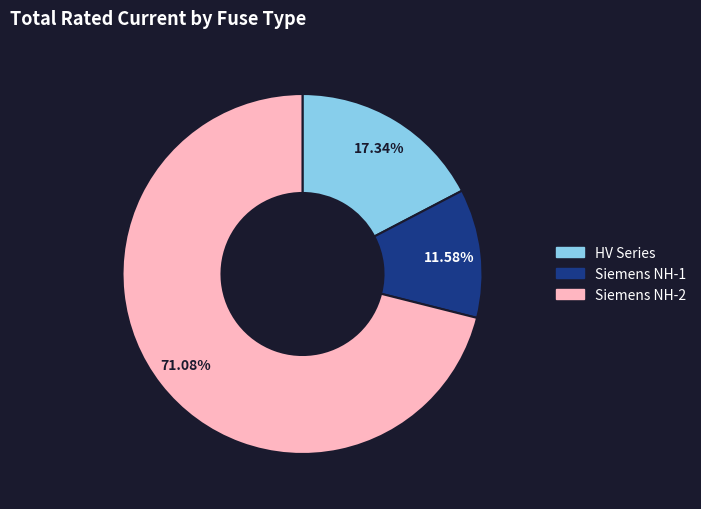

Is there a majority slice in this chart?

Yes